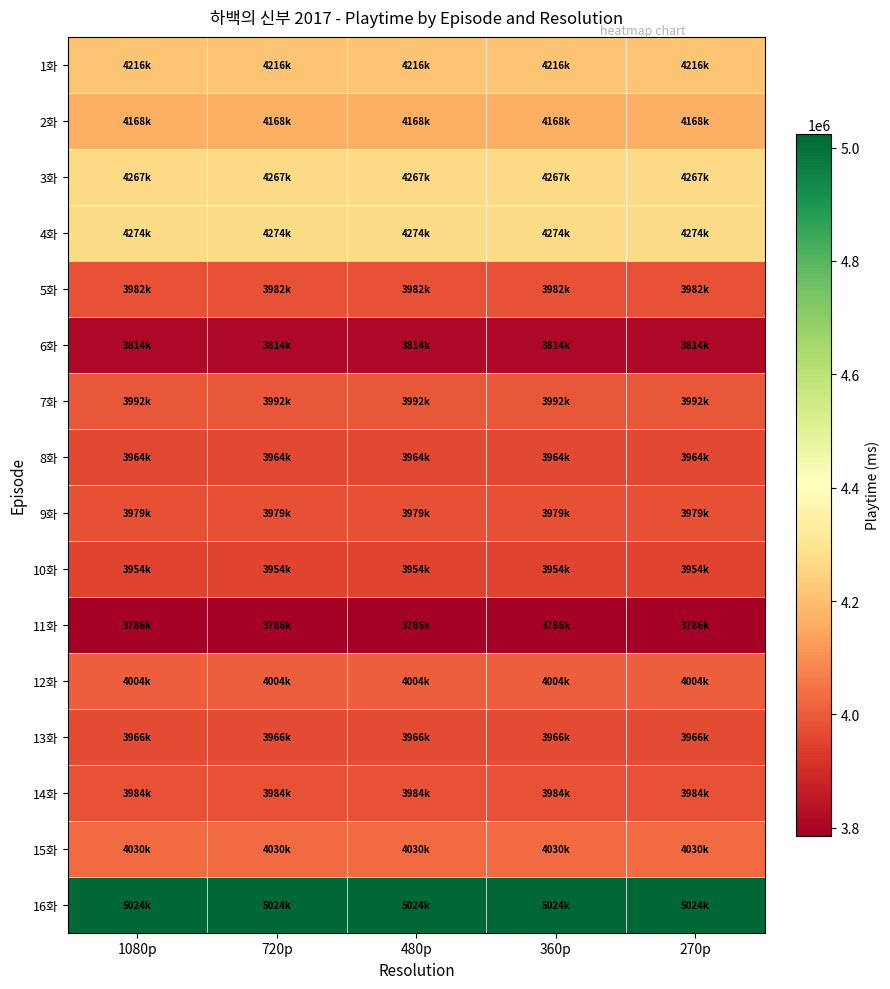

Reading right to left, what are all the values shown in this chart?

1화: 270p=4216000	360p=4216000	480p=4216000	720p=4216000	1080p=4216000
2화: 270p=4168000	360p=4168000	480p=4168000	720p=4168000	1080p=4168000
3화: 270p=4267000	360p=4267000	480p=4267000	720p=4267000	1080p=4267000
4화: 270p=4274000	360p=4274000	480p=4274000	720p=4274000	1080p=4274000
5화: 270p=3982000	360p=3982000	480p=3982000	720p=3982000	1080p=3982000
6화: 270p=3814000	360p=3814000	480p=3814000	720p=3814000	1080p=3814000
7화: 270p=3992000	360p=3992000	480p=3992000	720p=3992000	1080p=3992000
8화: 270p=3964000	360p=3964000	480p=3964000	720p=3964000	1080p=3964000
9화: 270p=3979000	360p=3979000	480p=3979000	720p=3979000	1080p=3979000
10화: 270p=3954000	360p=3954000	480p=3954000	720p=3954000	1080p=3954000
11화: 270p=3786000	360p=3786000	480p=3786000	720p=3786000	1080p=3786000
12화: 270p=4004000	360p=4004000	480p=4004000	720p=4004000	1080p=4004000
13화: 270p=3966000	360p=3966000	480p=3966000	720p=3966000	1080p=3966000
14화: 270p=3984000	360p=3984000	480p=3984000	720p=3984000	1080p=3984000
15화: 270p=4030000	360p=4030000	480p=4030000	720p=4030000	1080p=4030000
16화: 270p=5024000	360p=5024000	480p=5024000	720p=5024000	1080p=5024000